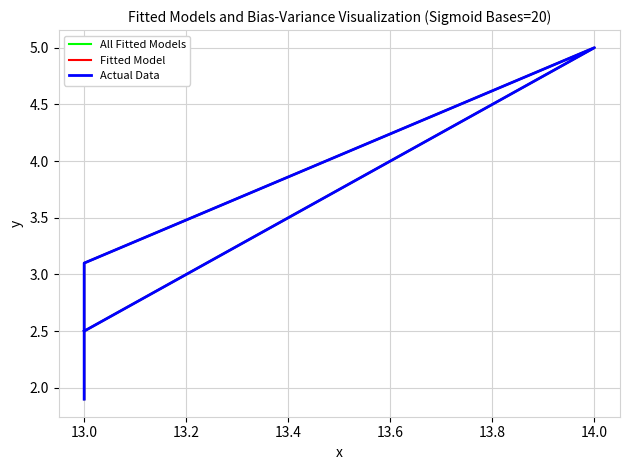

What are all the series names shown in the legend?

All Fitted Models, Fitted Model, Actual Data